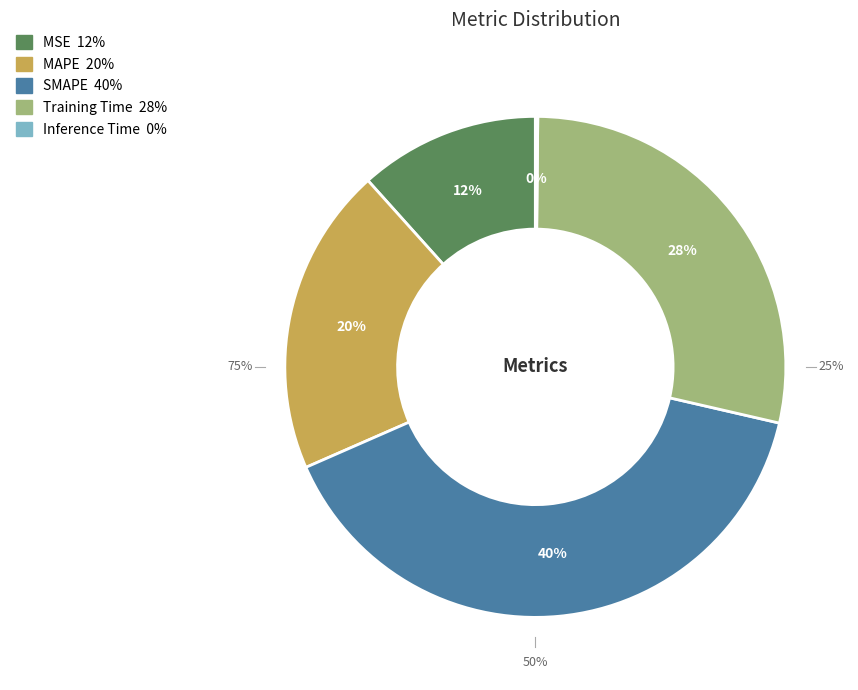

Rank the categories by value from lowest to highest.

Inference Time, MSE, MAPE, Training Time, SMAPE